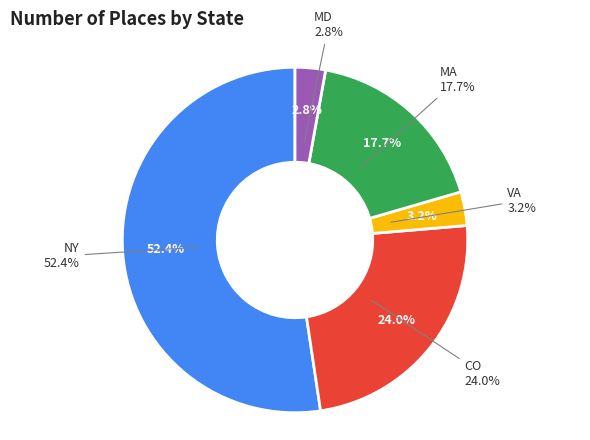

To the nearest percent, what is the difference between the largest and smallest slice percentages?

50%